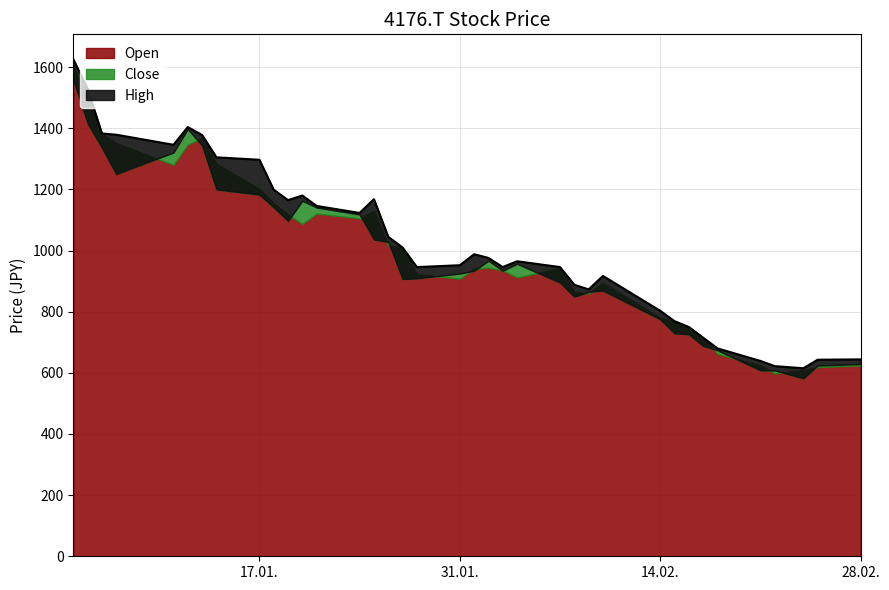

Reading left to right, extract all data points from this chart.

Open: 1603	1502	1382	1351	1280	1347	1368	1283	1201	1154	1118	1087	1121	1105	1129	1016	1010	922	908	940	944	935	912	942	865	859	894	780	768	750	714	662	624	598	608	619	624
Close: 1558	1416	1336	1250	1321	1398	1343	1200	1183	1141	1097	1163	1141	1118	1036	1028	907	909	925	934	967	934	957	895	849	865	869	775	729	726	688	674	608	608	582	624	629
High: 1626	1529	1383	1379	1346	1404	1378	1305	1297	1199	1165	1180	1146	1123	1168	1045	1010	946	952	988	976	946	965	946	888	873	917	803	769	750	715	680	639	622	615	643	644